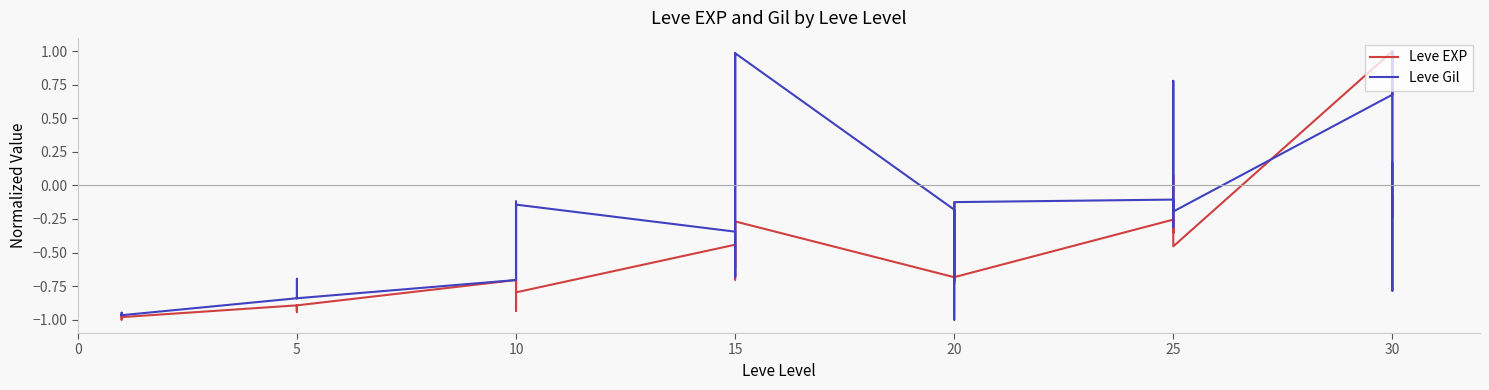

What is the label of the 29th point from the left?

20